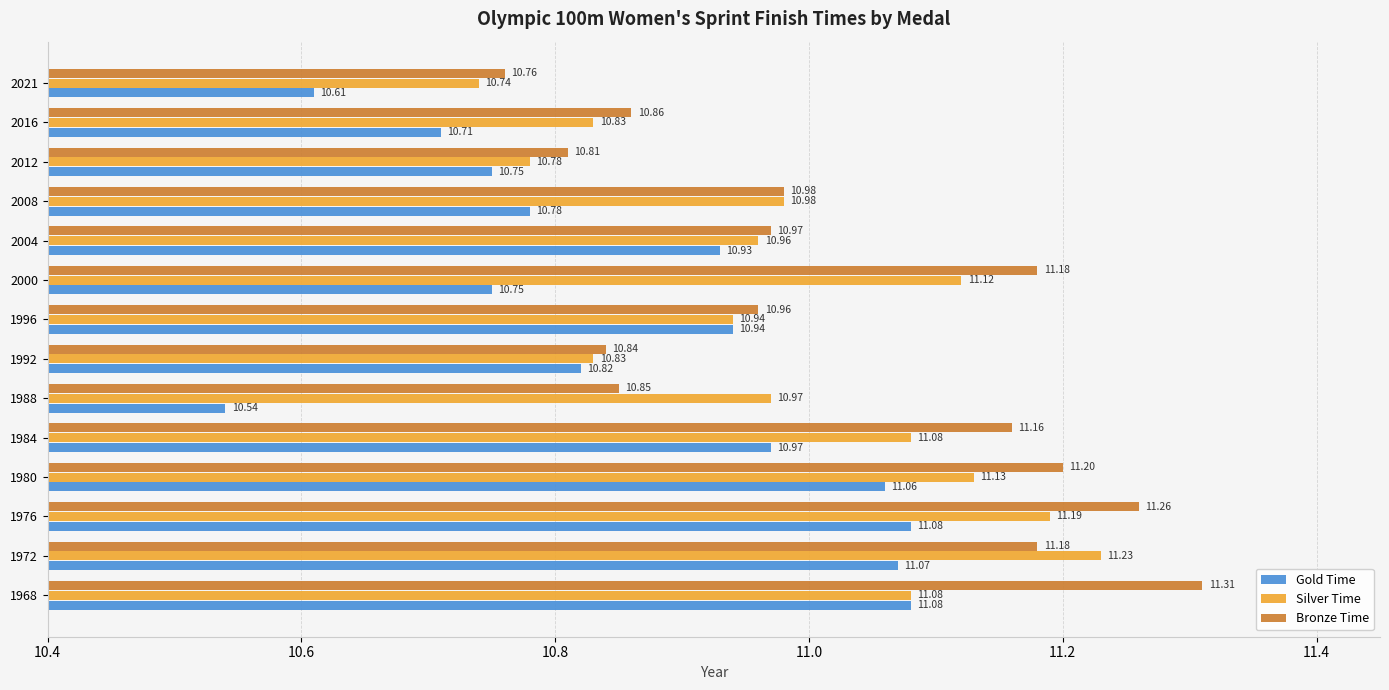

What are all the series names shown in the legend?

Gold Time, Silver Time, Bronze Time